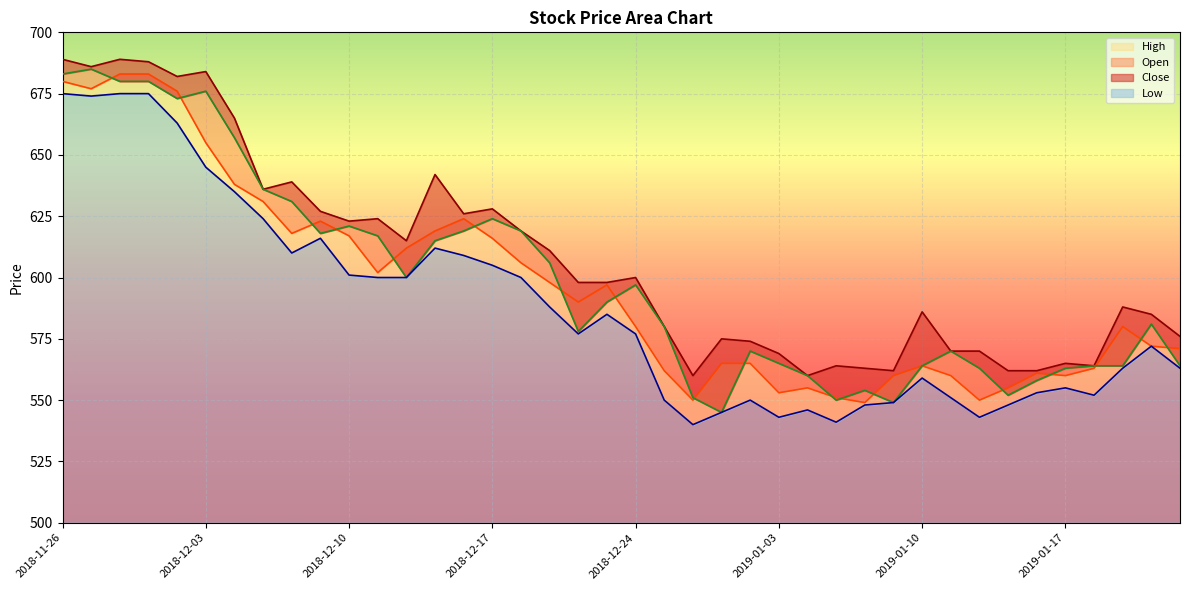

Reading left to right, extract all data points from this chart.

High: 2018-11-26=689	2018-11-27=686	2018-11-28=689	2018-11-29=688	2018-11-30=682	2018-12-03=684	2018-12-04=665	2018-12-05=636	2018-12-06=639	2018-12-07=627	2018-12-10=623	2018-12-11=624	2018-12-12=615	2018-12-13=642	2018-12-14=626	2018-12-17=628	2018-12-18=619	2018-12-19=611	2018-12-20=598	2018-12-21=598	2018-12-24=600	2018-12-26=580	2018-12-27=560	2018-12-28=575	2019-01-02=574	2019-01-03=569	2019-01-04=560	2019-01-07=564	2019-01-08=563	2019-01-09=562	2019-01-10=586	2019-01-11=570	2019-01-14=570	2019-01-15=562	2019-01-16=562	2019-01-17=565	2019-01-18=564	2019-01-21=588	2019-01-22=585	2019-01-23=576
Close: 2018-11-26=680	2018-11-27=677	2018-11-28=683	2018-11-29=683	2018-11-30=676	2018-12-03=655	2018-12-04=638	2018-12-05=631	2018-12-06=618	2018-12-07=623	2018-12-10=617	2018-12-11=602	2018-12-12=612	2018-12-13=619	2018-12-14=624	2018-12-17=616	2018-12-18=606	2018-12-19=598	2018-12-20=590	2018-12-21=597	2018-12-24=580	2018-12-26=562	2018-12-27=550	2018-12-28=565	2019-01-02=565	2019-01-03=553	2019-01-04=555	2019-01-07=551	2019-01-08=549	2019-01-09=560	2019-01-10=564	2019-01-11=560	2019-01-14=550	2019-01-15=555	2019-01-16=561	2019-01-17=560	2019-01-18=563	2019-01-21=580	2019-01-22=572	2019-01-23=571
Open: 2018-11-26=683	2018-11-27=685	2018-11-28=680	2018-11-29=680	2018-11-30=673	2018-12-03=676	2018-12-04=657	2018-12-05=636	2018-12-06=631	2018-12-07=618	2018-12-10=621	2018-12-11=617	2018-12-12=600	2018-12-13=615	2018-12-14=619	2018-12-17=624	2018-12-18=619	2018-12-19=606	2018-12-20=578	2018-12-21=590	2018-12-24=597	2018-12-26=580	2018-12-27=551	2018-12-28=545	2019-01-02=570	2019-01-03=565	2019-01-04=560	2019-01-07=550	2019-01-08=554	2019-01-09=549	2019-01-10=564	2019-01-11=570	2019-01-14=563	2019-01-15=552	2019-01-16=558	2019-01-17=563	2019-01-18=564	2019-01-21=564	2019-01-22=581	2019-01-23=564
Low: 2018-11-26=675	2018-11-27=674	2018-11-28=675	2018-11-29=675	2018-11-30=663	2018-12-03=645	2018-12-04=635	2018-12-05=624	2018-12-06=610	2018-12-07=616	2018-12-10=601	2018-12-11=600	2018-12-12=600	2018-12-13=612	2018-12-14=609	2018-12-17=605	2018-12-18=600	2018-12-19=588	2018-12-20=577	2018-12-21=585	2018-12-24=577	2018-12-26=550	2018-12-27=540	2018-12-28=545	2019-01-02=550	2019-01-03=543	2019-01-04=546	2019-01-07=541	2019-01-08=548	2019-01-09=549	2019-01-10=559	2019-01-11=551	2019-01-14=543	2019-01-15=548	2019-01-16=553	2019-01-17=555	2019-01-18=552	2019-01-21=563	2019-01-22=572	2019-01-23=563